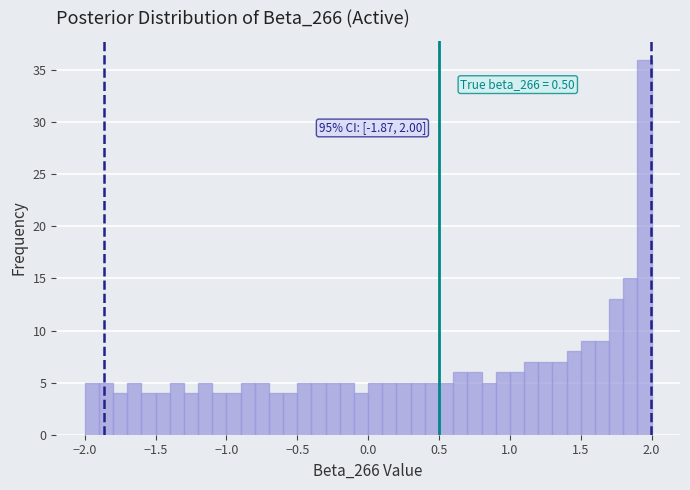

Around what value on the x-axis is the tallest bar? Give the approximate position of its centre, as read against the axis.

1.95